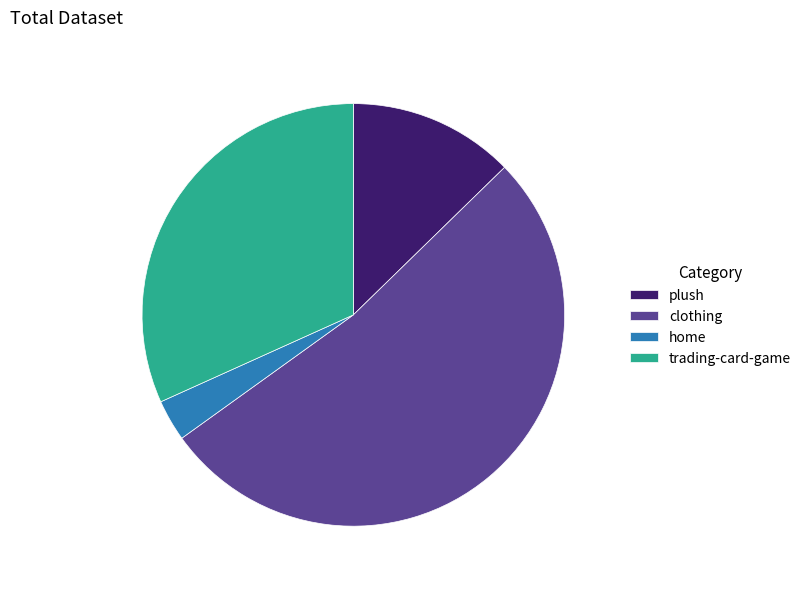

How many segments does this pie chart have?

4